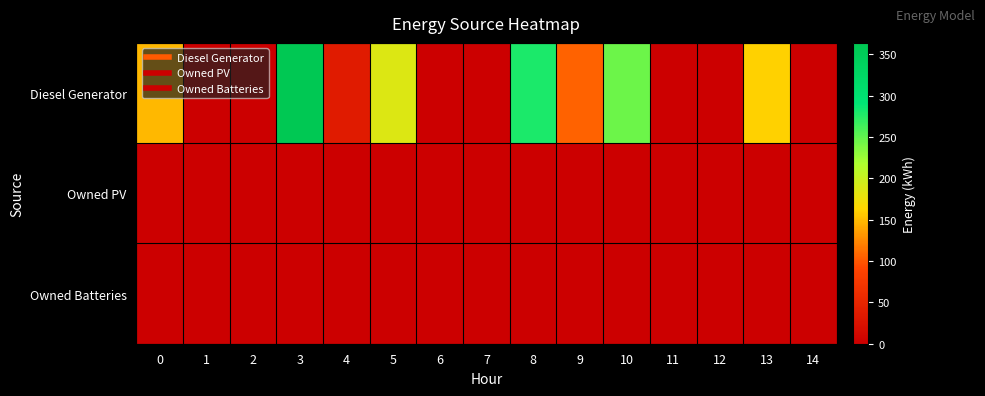

Reading left to right, list all the values displayed in this chart.

Diesel Generator: 0=148	1=0	2=0	3=364	4=36	5=187	6=0	7=0	8=279	9=106	10=245	11=0	12=0	13=161	14=0
Owned PV: 0=0	1=0	2=0	3=0	4=0	5=0	6=0	7=0	8=0	9=0	10=0	11=0	12=0	13=0	14=0
Owned Batteries: 0=0	1=0	2=0	3=0	4=0	5=0	6=0	7=0	8=0	9=0	10=0	11=0	12=0	13=0	14=0